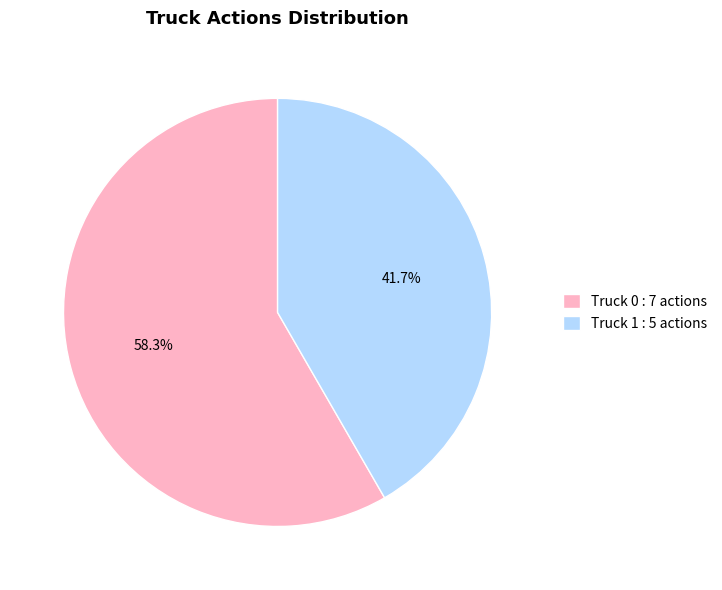

To the nearest percent, what is the difference between the largest and smallest slice percentages?

17%